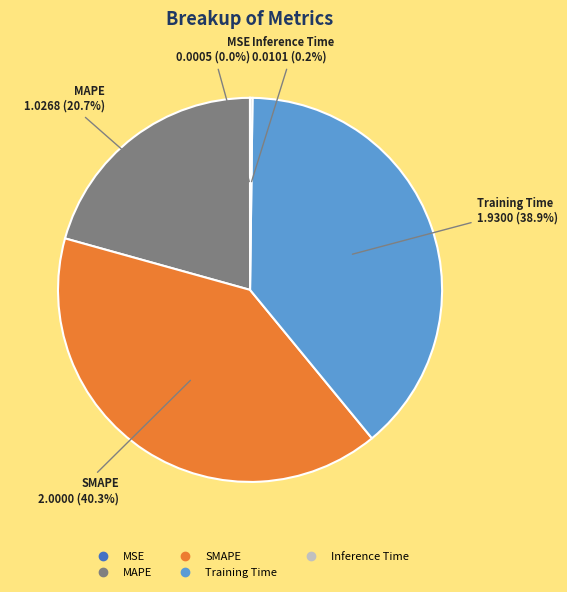

Which category has the biggest portion of the pie?

SMAPE